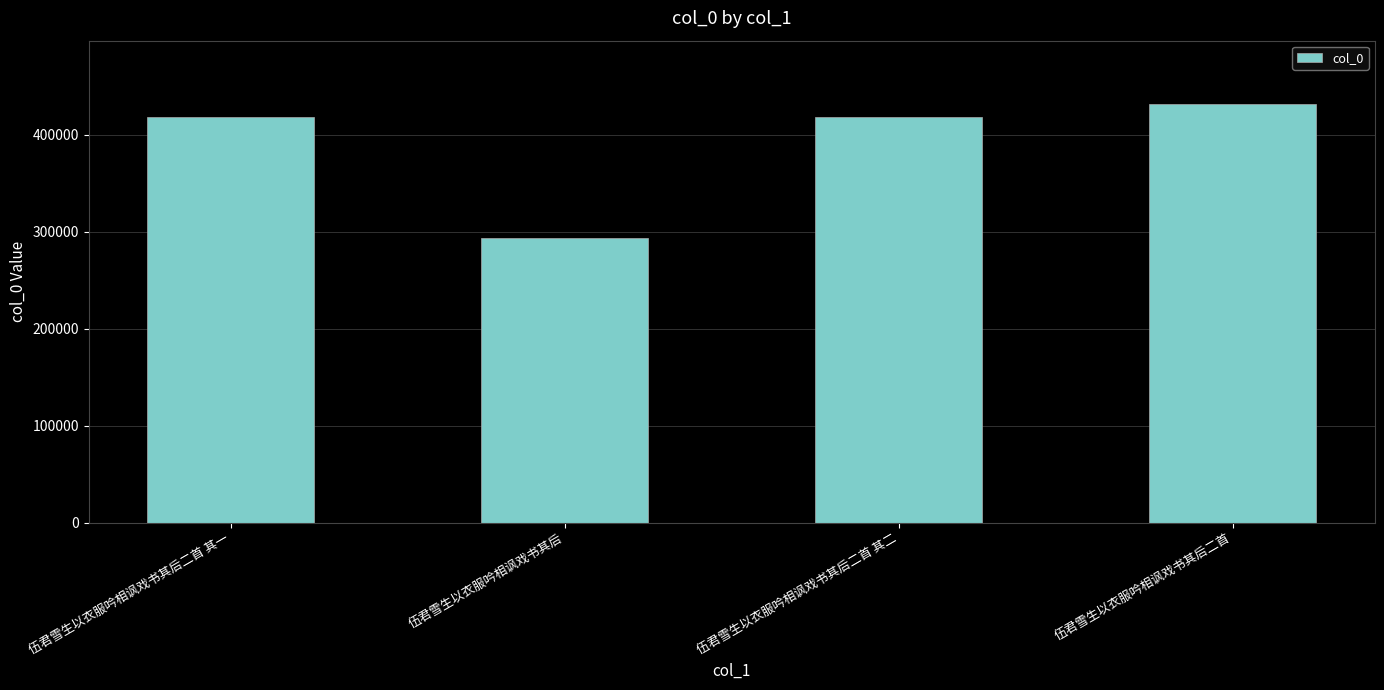

What is the change in value from 伍君雪生以衣服吟相讽戏书其后 to 伍君雪生以衣服吟相讽戏书其后二首?

+139114